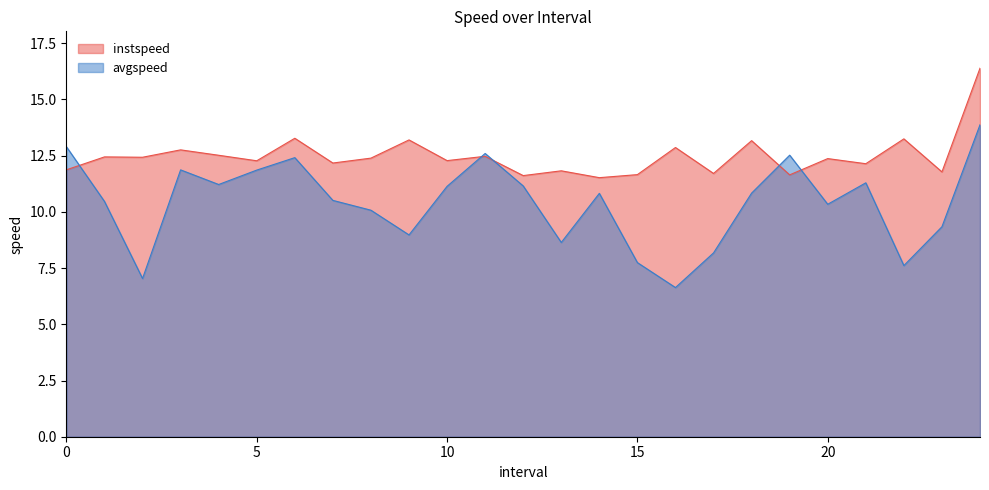

What is the difference between the second highest and minimum values in the instspeed series?

1.8